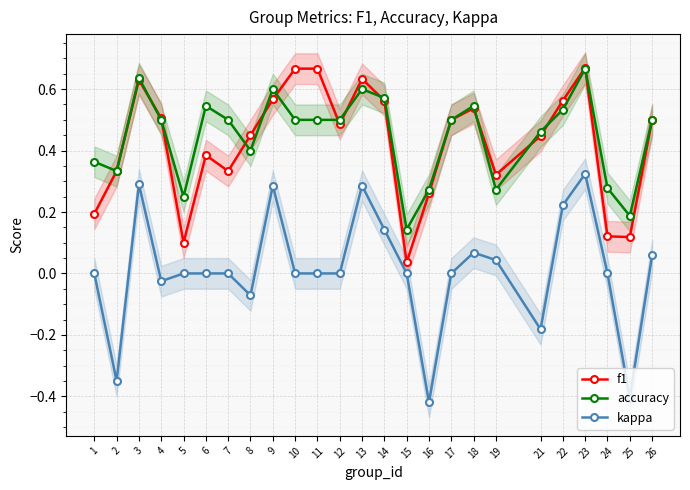

The kappa series shows 0.0 at 1. True or false?

True